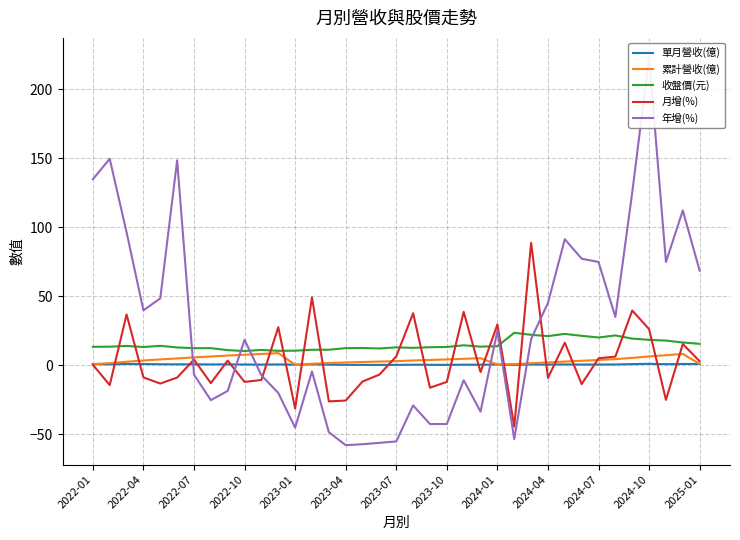

True or false: 單月營收(億) and 收盤價(元) cross at least once.

False